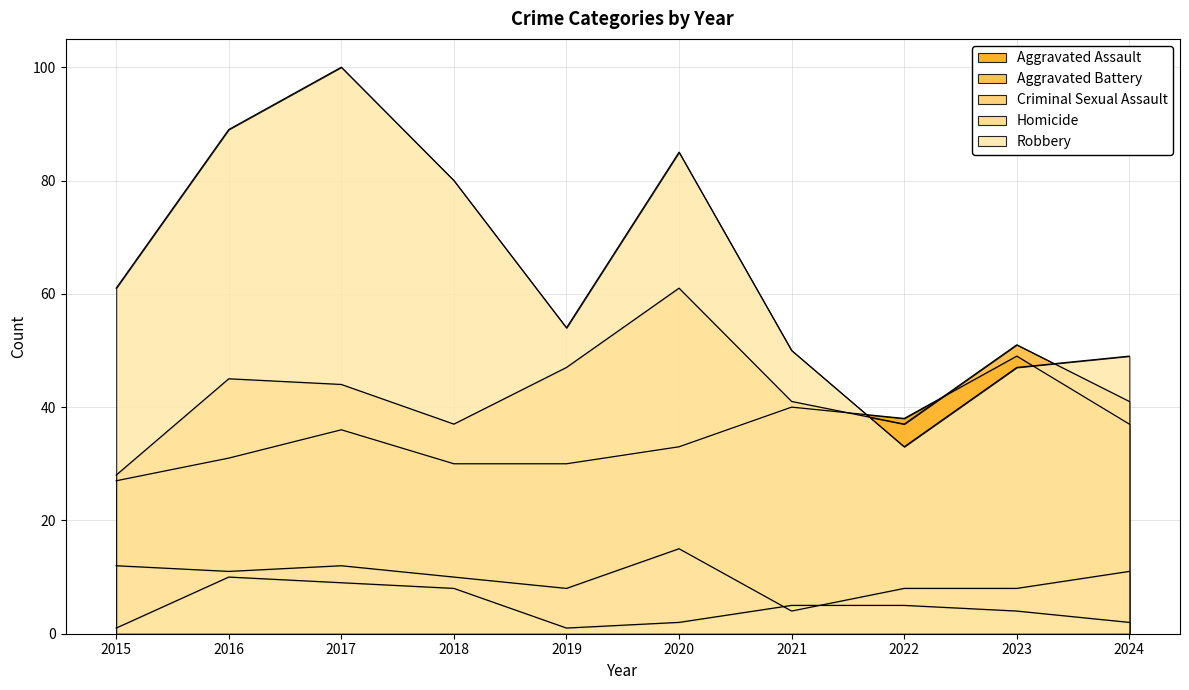

How many lines are shown in the chart?

5